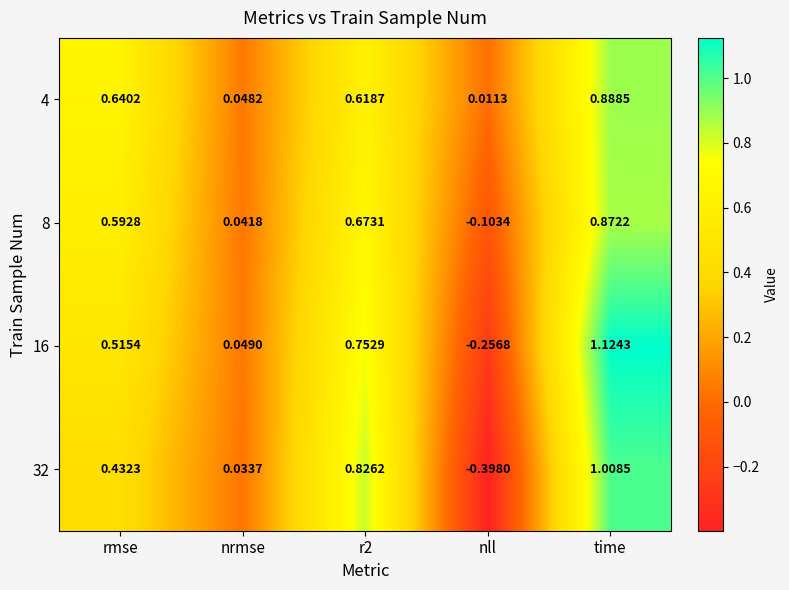

Where is 4 nearest to the value 0?

nll